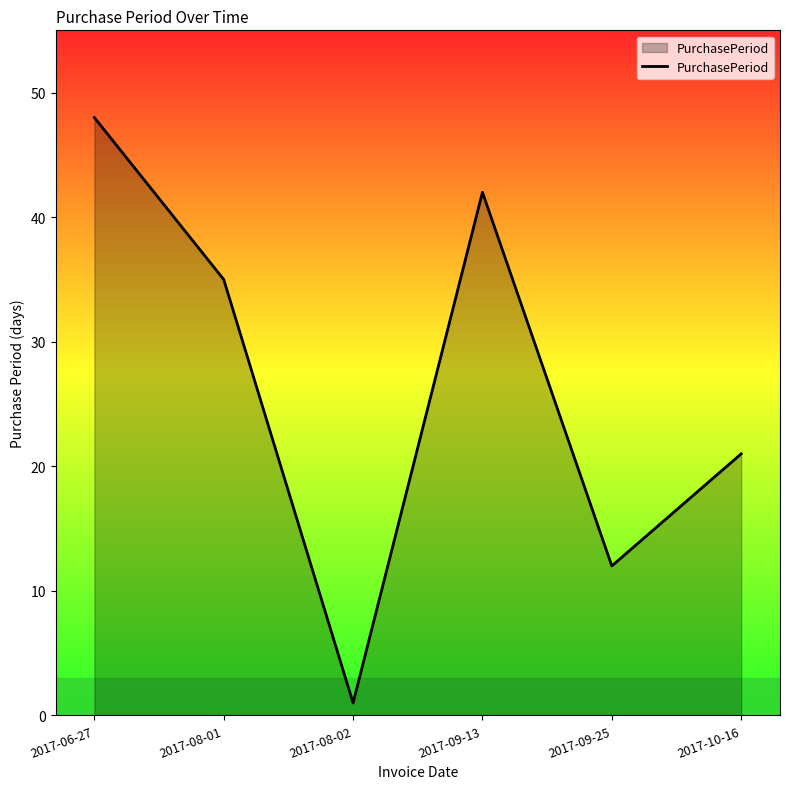

What is the smallest value displayed?

1